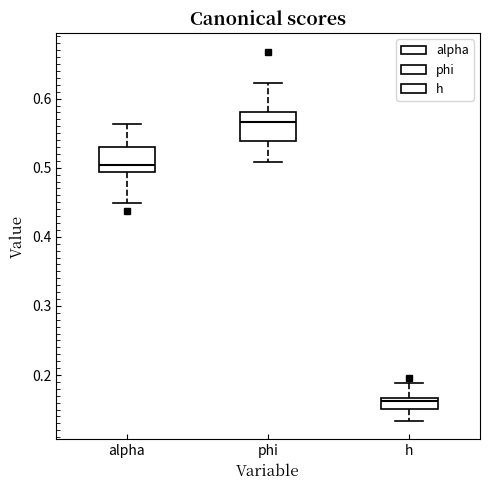

Which box's median line is the lowest?

h